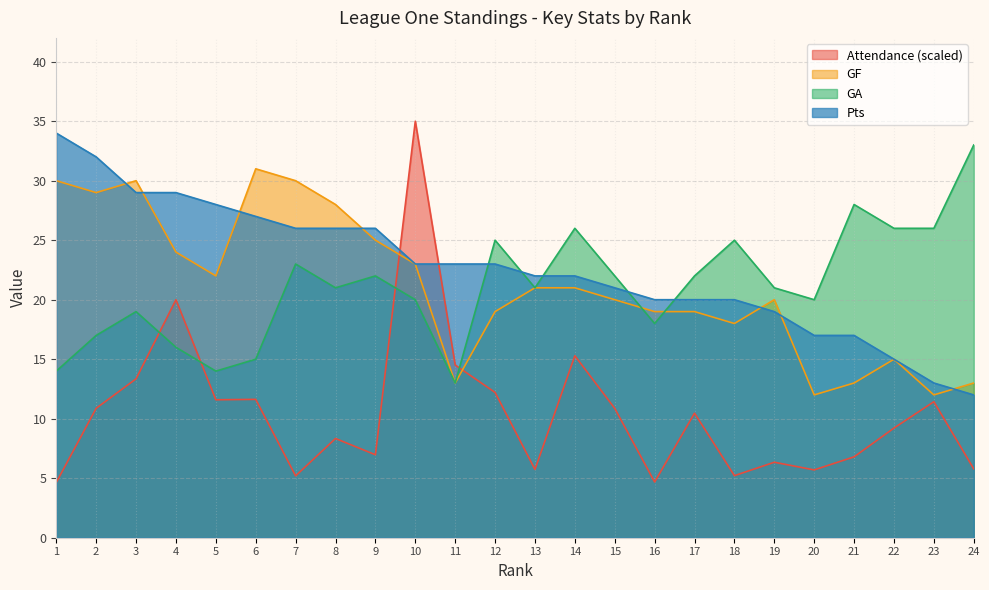

Reading left to right, transcribe all the data shown in this chart.

Attendance: 4.6	10.9	13.4	20.0	11.6	11.6	5.2	8.3	7.0	35.0	14.5	12.2	5.7	15.3	10.9	4.7	10.5	5.2	6.3	5.7	6.8	9.2	11.4	5.8
GF: 30.0	29.0	30.0	24.0	22.0	31.0	30.0	28.0	25.0	23.0	13.0	19.0	21.0	21.0	20.0	19.0	19.0	18.0	20.0	12.0	13.0	15.0	12.0	13.0
GA: 14.0	17.0	19.0	16.0	14.0	15.0	23.0	21.0	22.0	20.0	13.0	25.0	21.0	26.0	22.0	18.0	22.0	25.0	21.0	20.0	28.0	26.0	26.0	33.0
Pts: 34.0	32.0	29.0	29.0	28.0	27.0	26.0	26.0	26.0	23.0	23.0	23.0	22.0	22.0	21.0	20.0	20.0	20.0	19.0	17.0	17.0	15.0	13.0	12.0